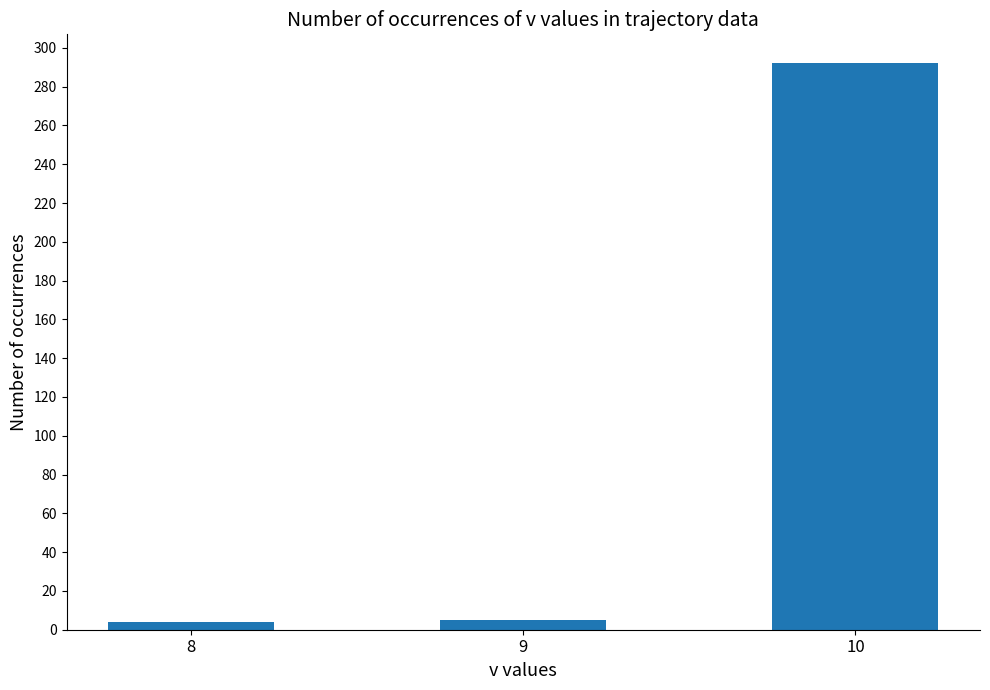

How many bars are there in total?

3